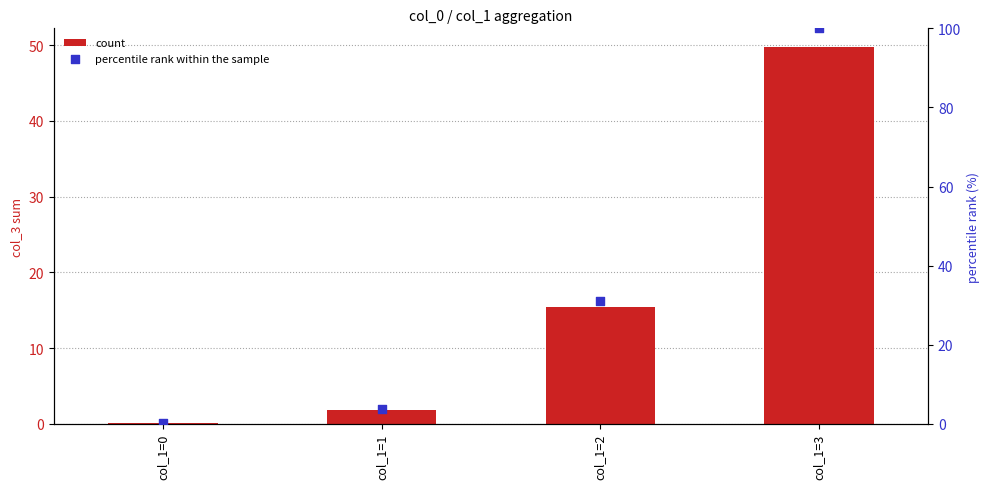

Which series contains the lowest Y value?

count